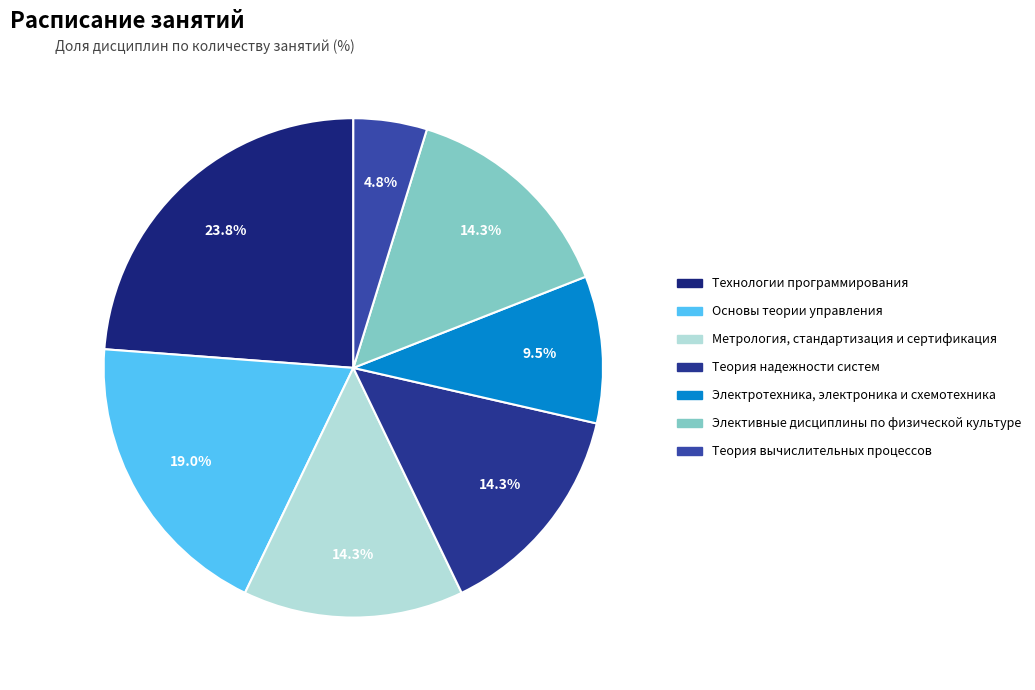

Count the number of slices in the pie.

7